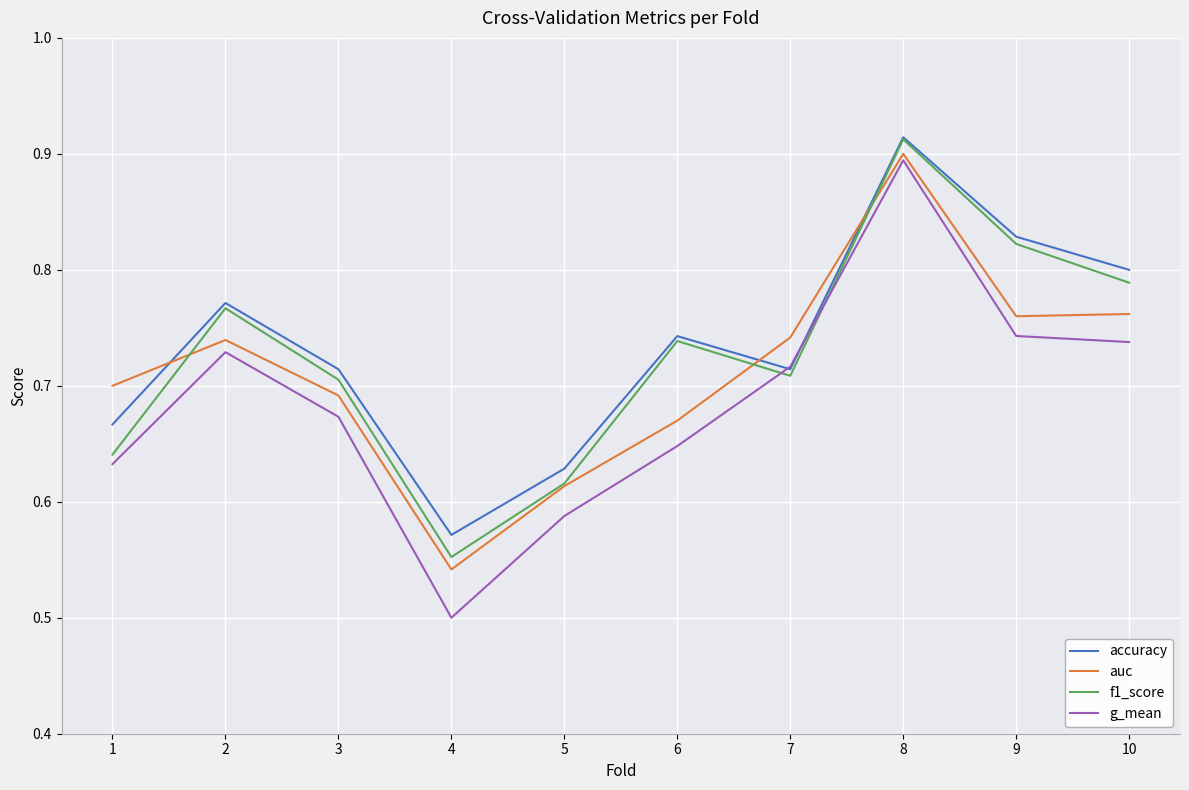

True or false: g_mean has a value of 0.5 at 4.

True